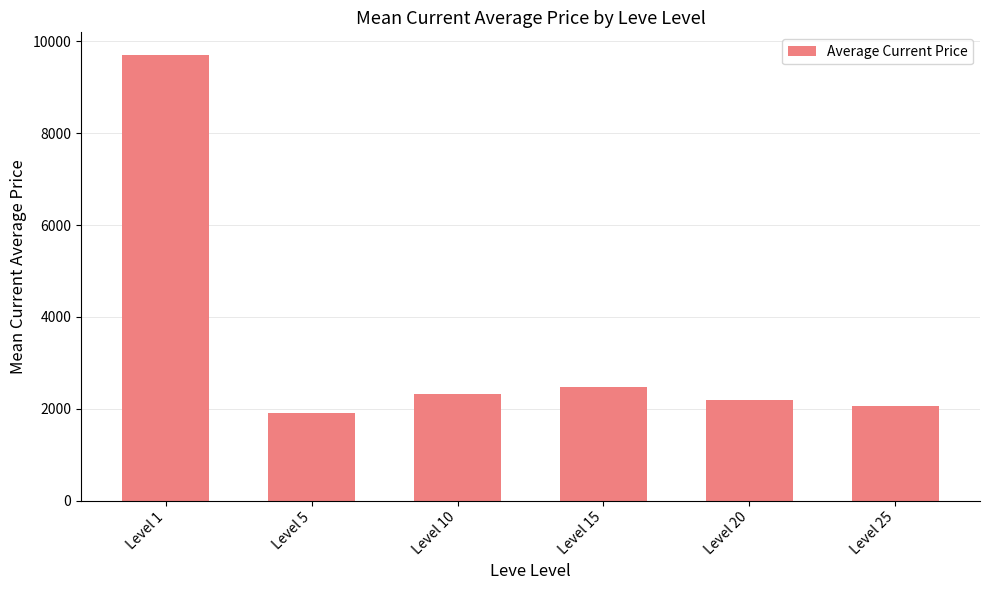

Reading left to right, list all the values displayed in this chart.

Level 1=9711.4	Level 5=1907.5	Level 10=2326.7	Level 15=2475.6	Level 20=2183.5	Level 25=2068.8